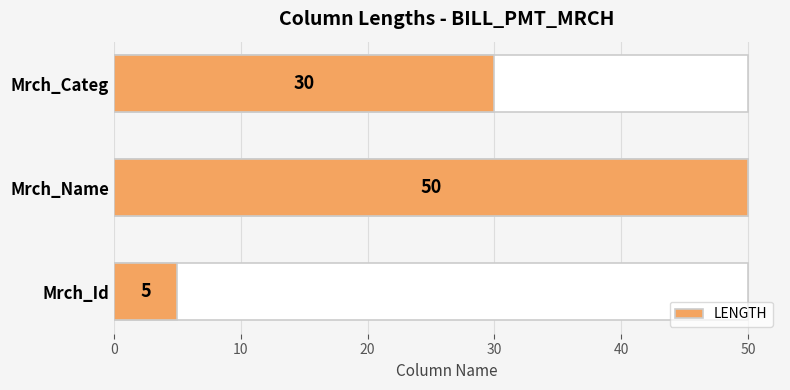

How many values exceed 30?

1